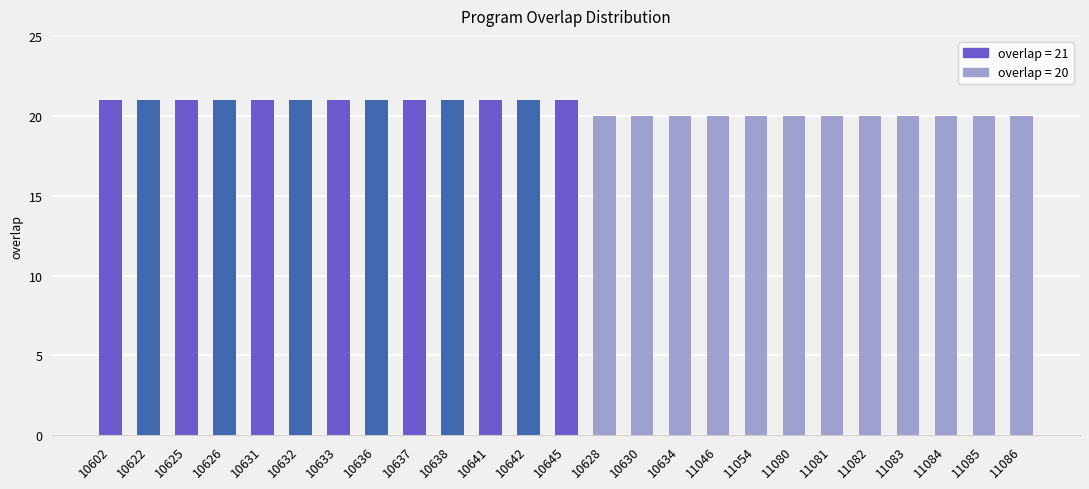

What is the smallest value displayed?

20